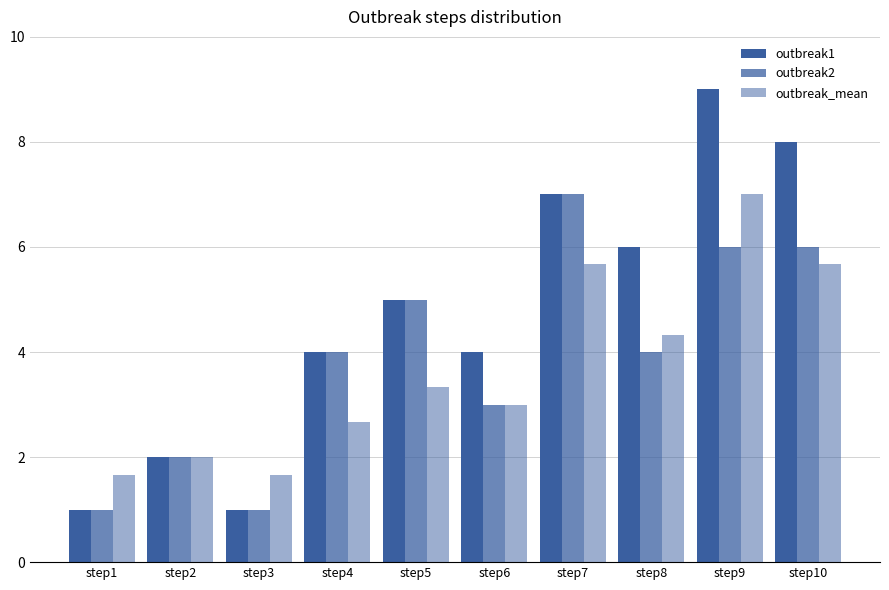

The outbreak2 series shows 1.0 at step3. True or false?

True